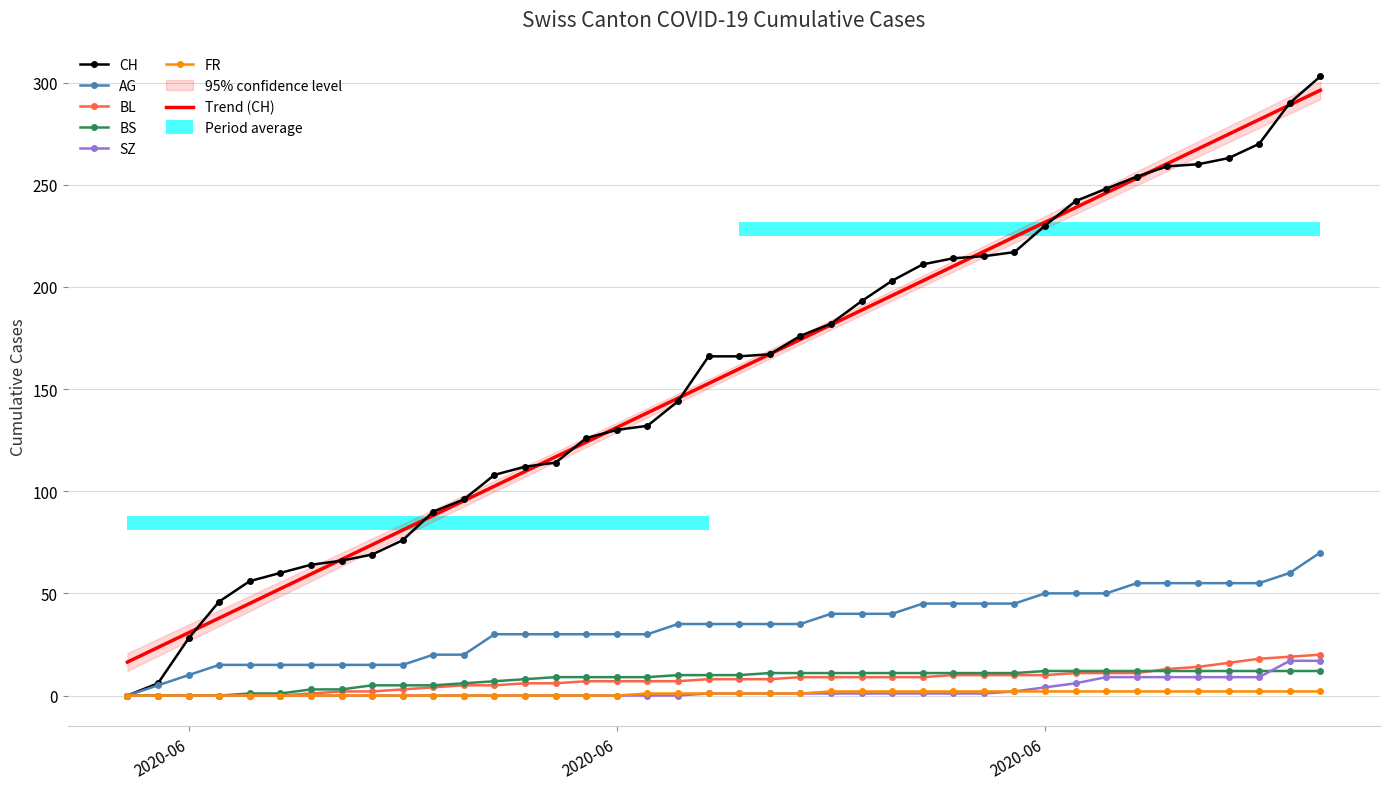

What is the label of the 24th point from the right?

2020-06